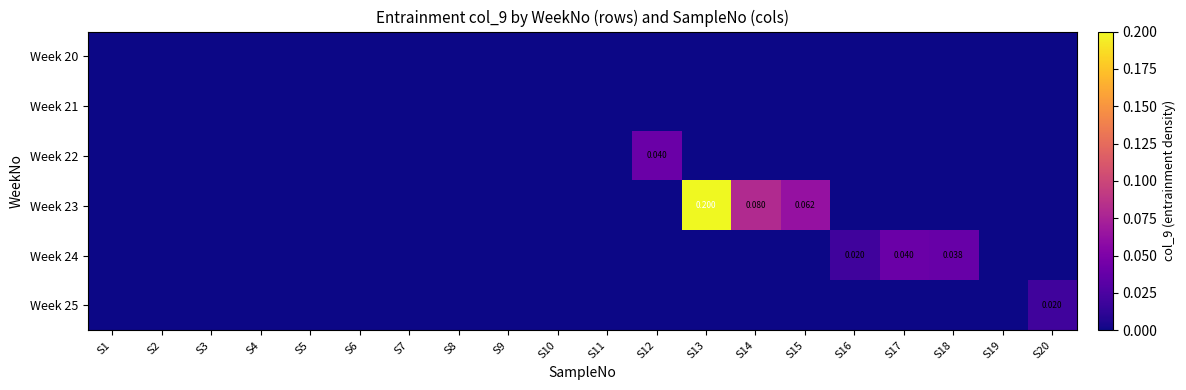

What is the maximum value shown in the chart?

0.2